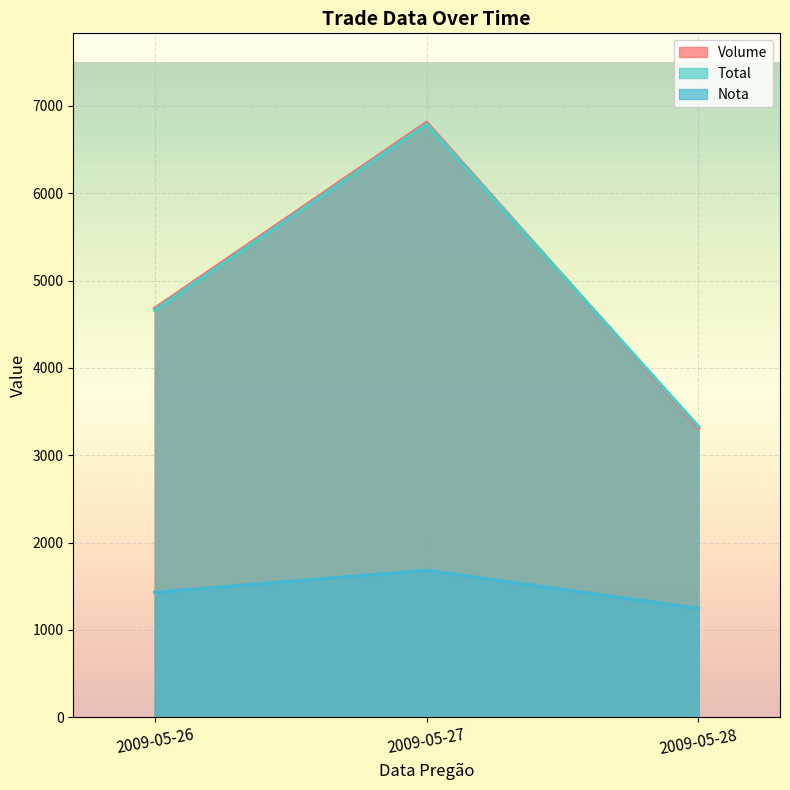

What is the value of the Total point at the 2nd from the left?

6788.9